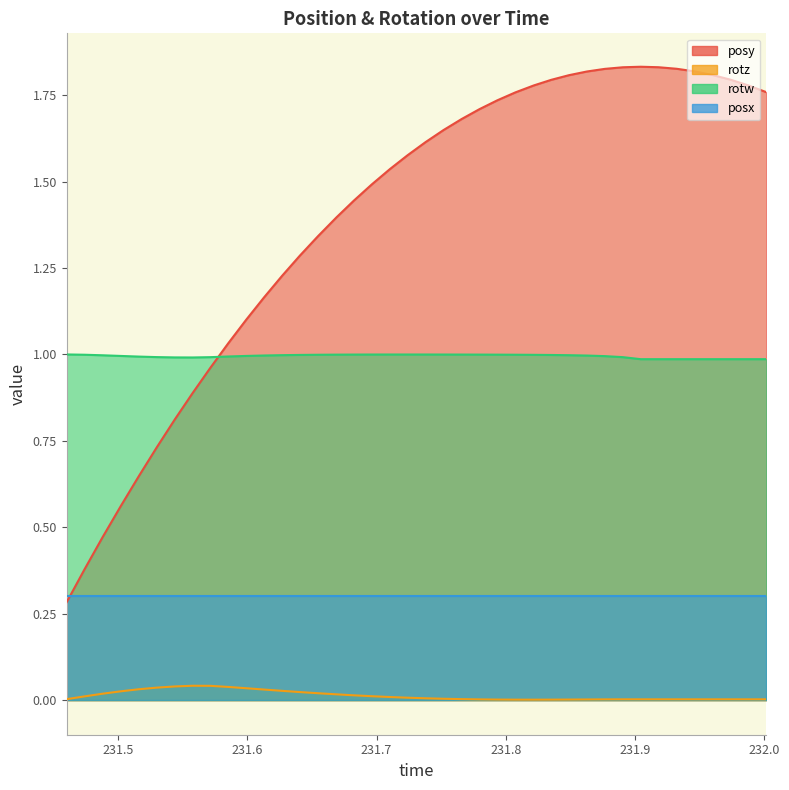

What is the label of the 6th point from the left?

231.5299